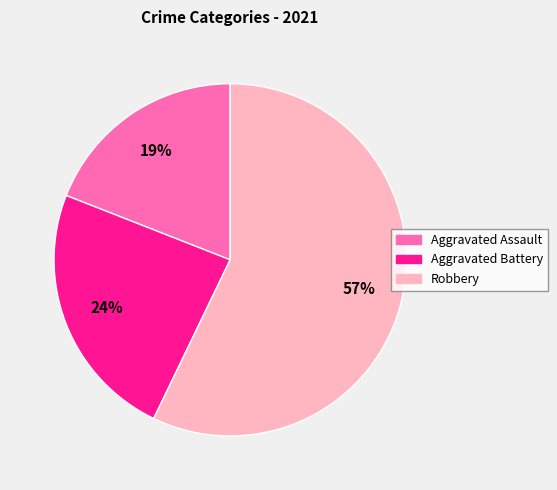

Which category has the smallest portion of the pie?

Aggravated Assault